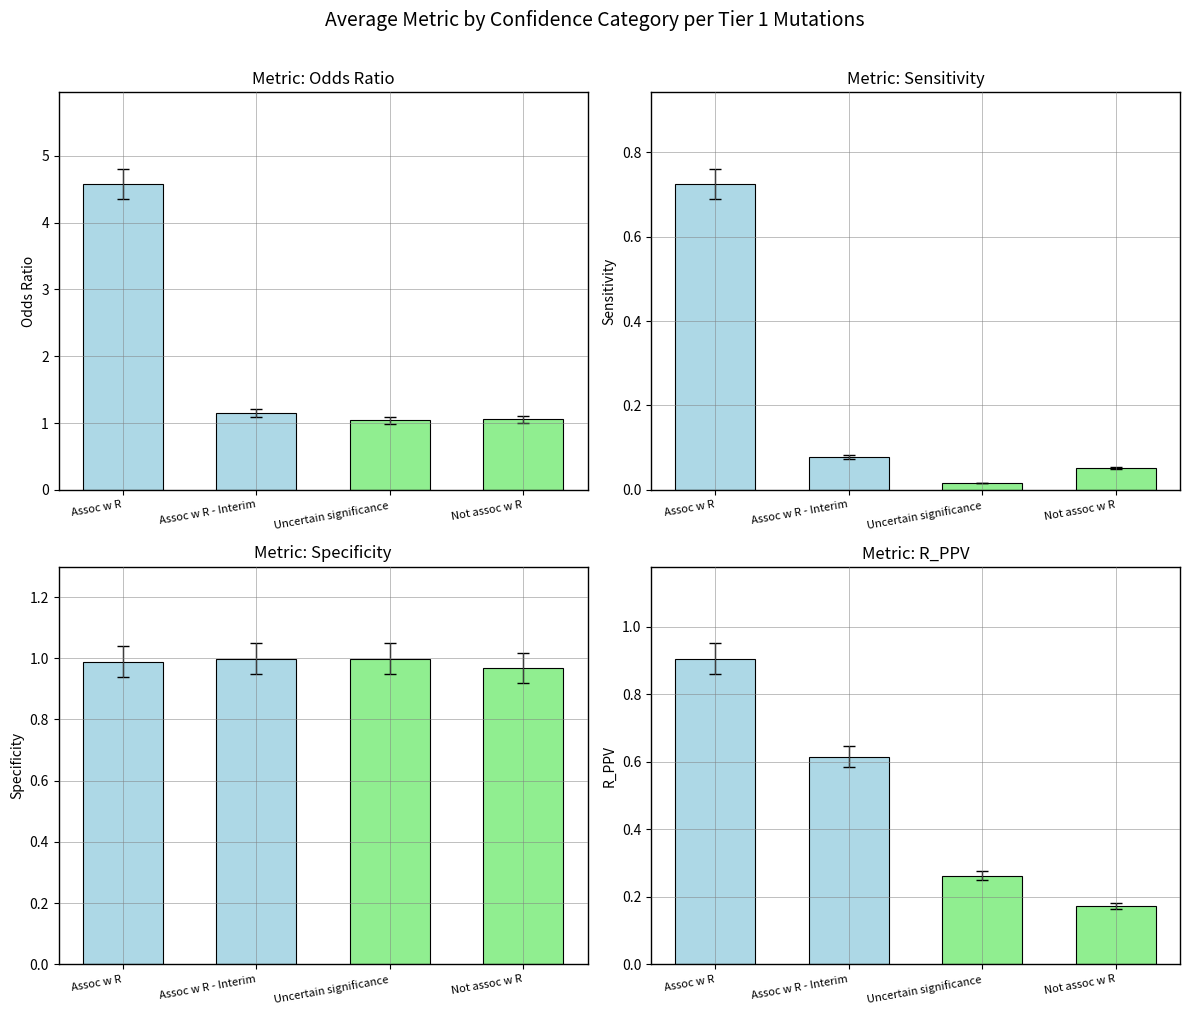

What is the difference between the maximum and minimum values in the Sensitivity series?

0.7